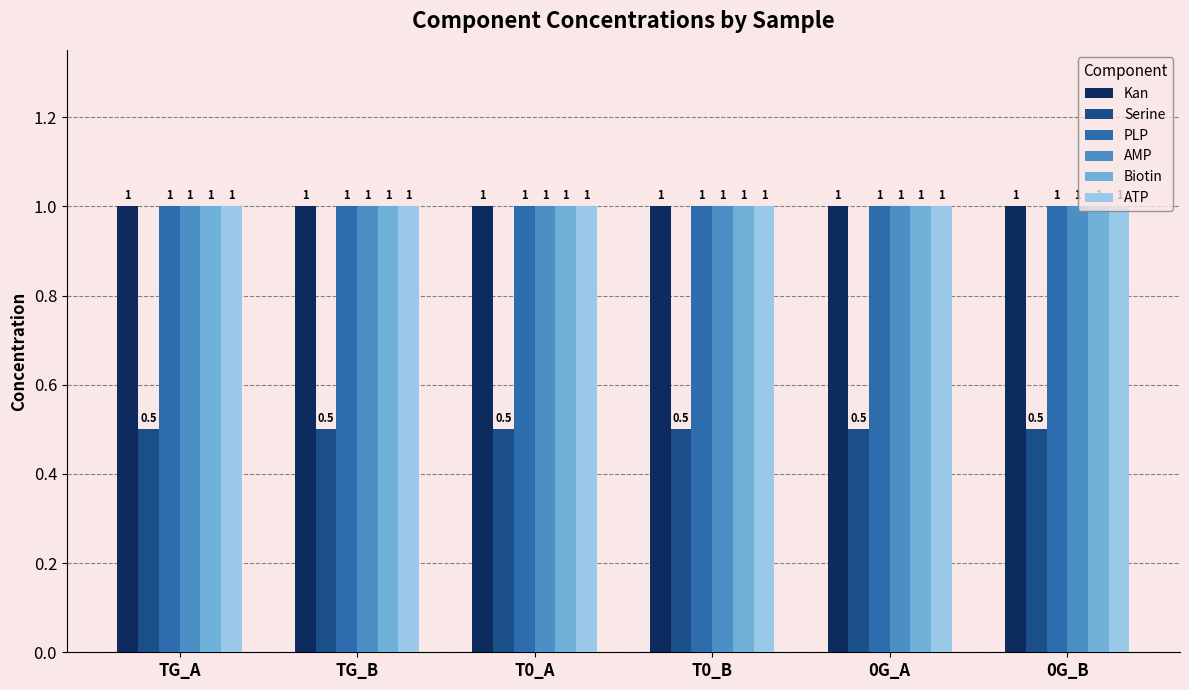

Is the value of ATP at T0_B greater than the value of Serine at 0G_B?

Yes